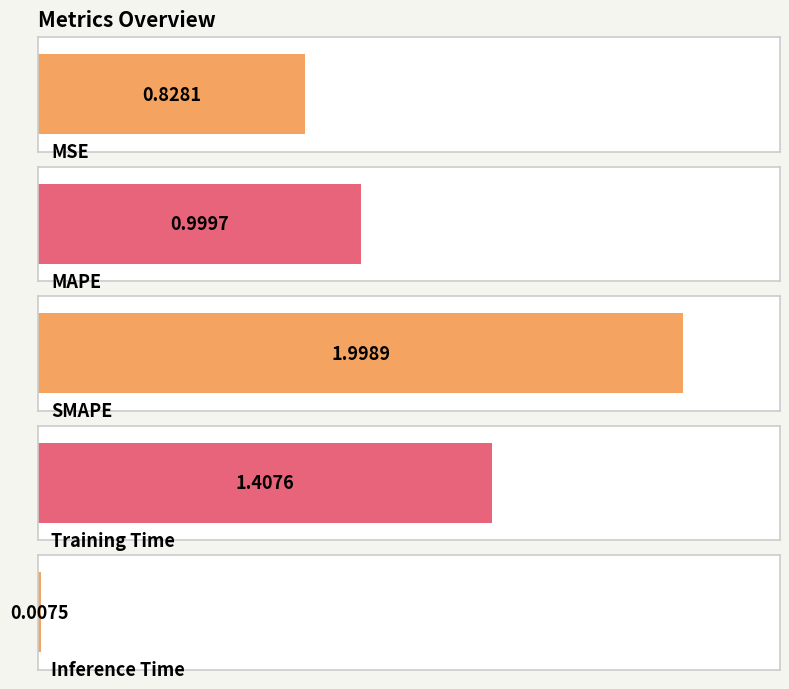

What is the maximum value shown in the chart?

2.0